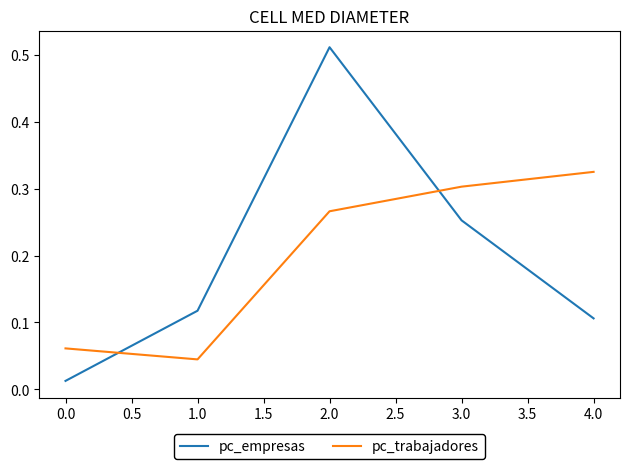

What is the difference between the pc_empresas values at 1.0 and 2.0?

0.4